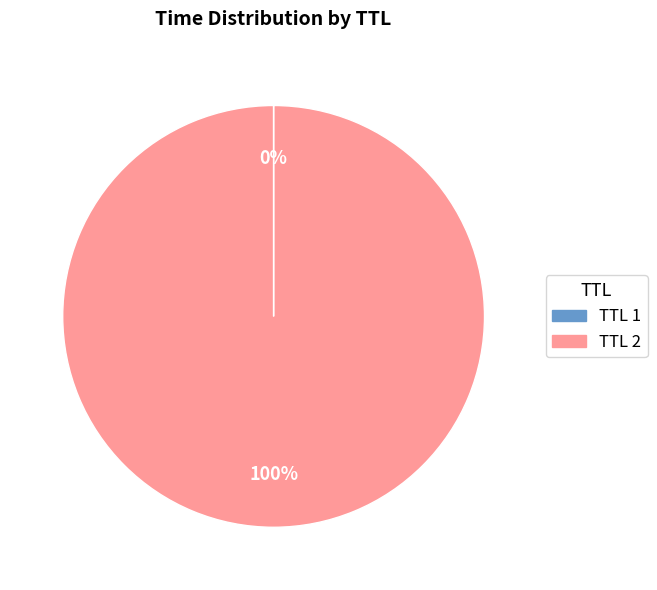

To the nearest percent, what is the average slice percentage?

50%